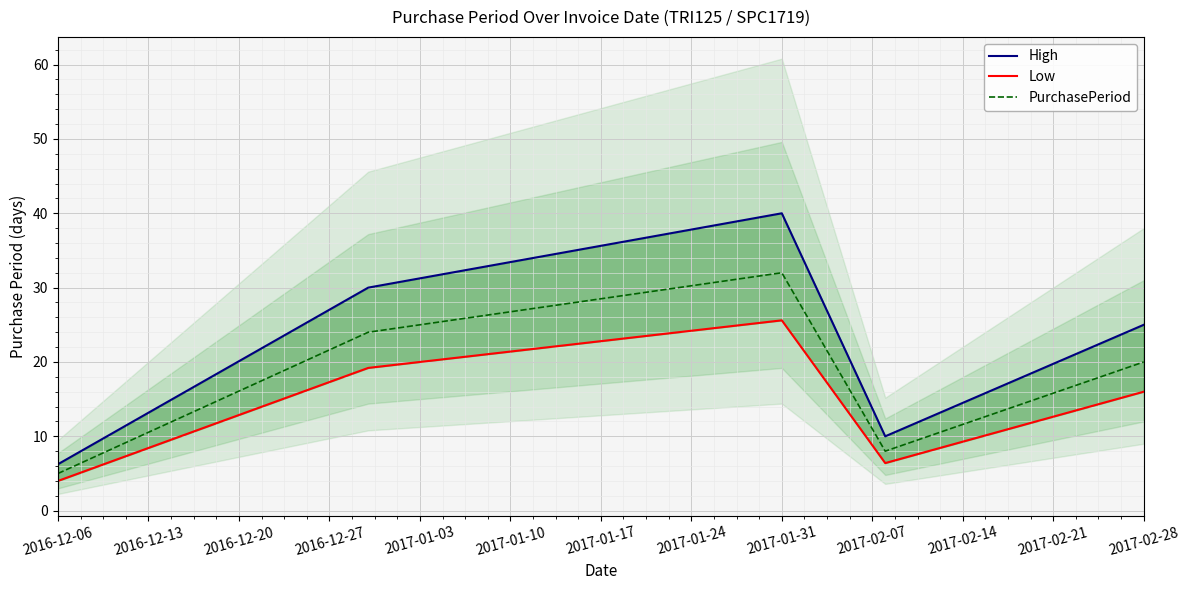

Rank the series by their maximum value, from highest to lowest.

High, PurchasePeriod, Low